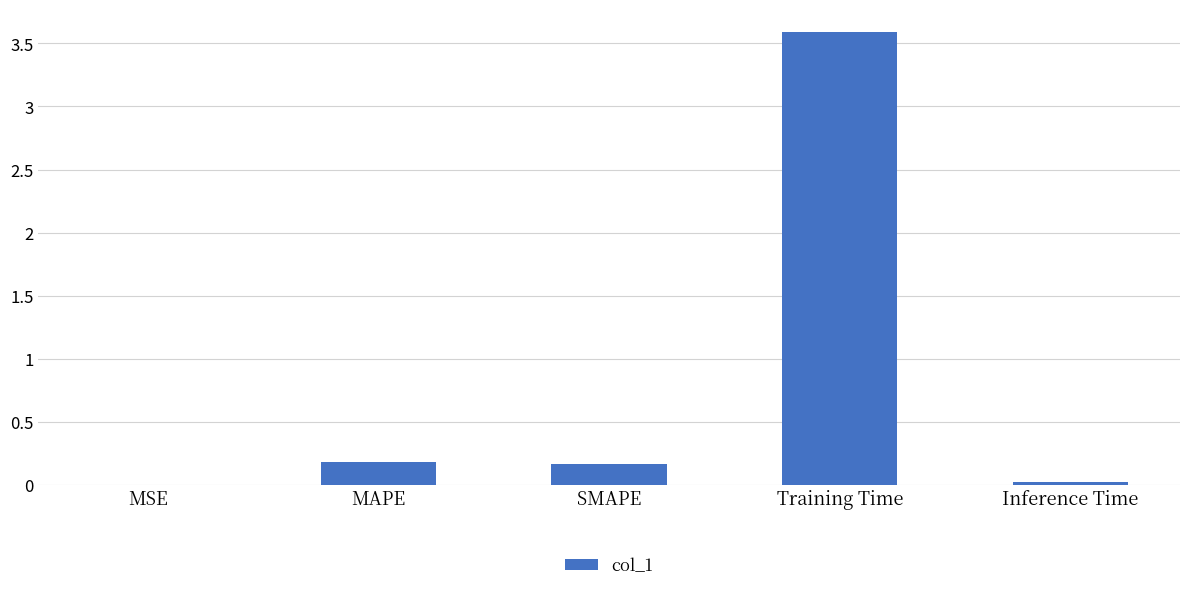

What is the sum of the values at Training Time and MAPE?

3.8